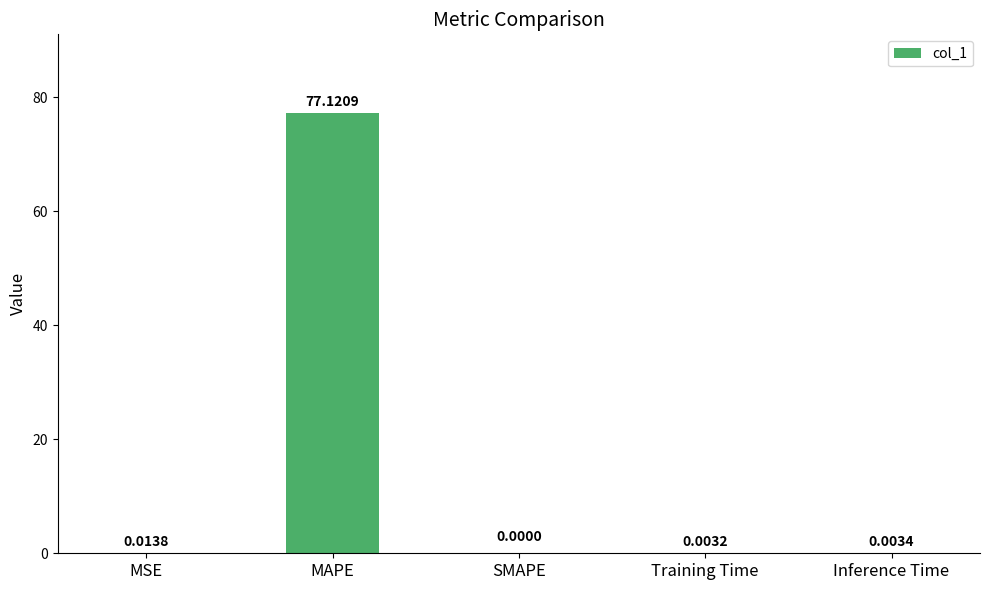

Between MSE and SMAPE, which is larger?

MSE